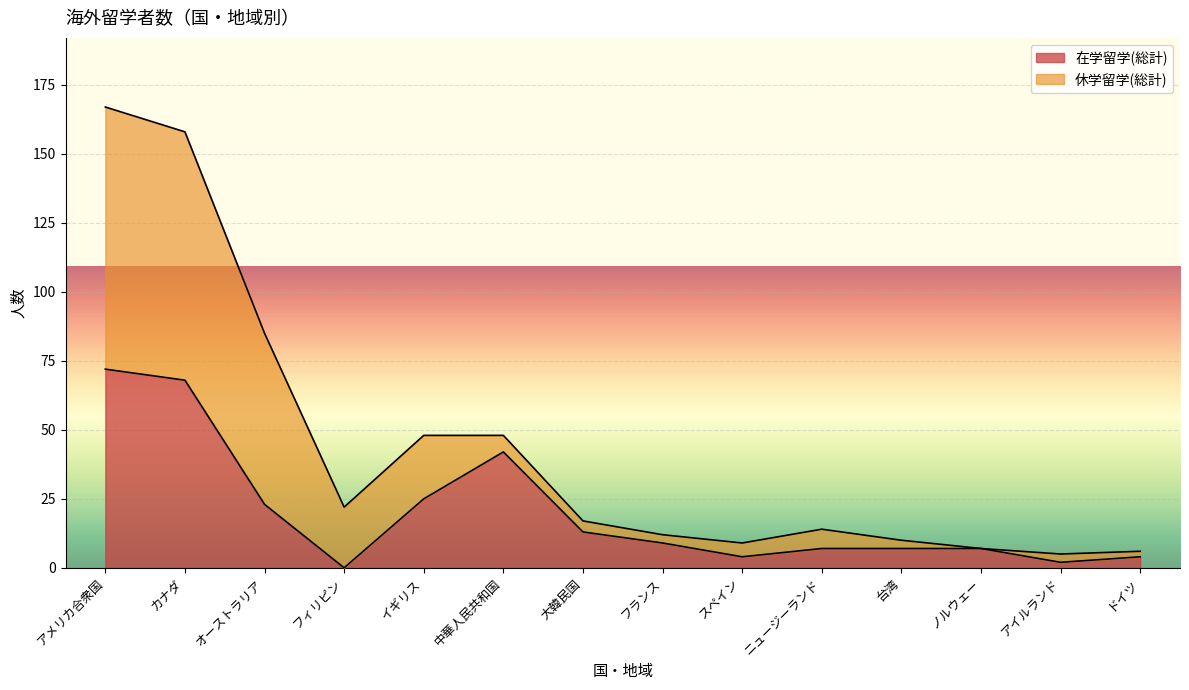

List the labels in order of value, largest first.

アメリカ合衆国, カナダ, 中華人民共和国, イギリス, オーストラリア, 大韓民国, フランス, ニュージーランド, 台湾, ノルウェー, スペイン, ドイツ, アイルランド, フィリピン